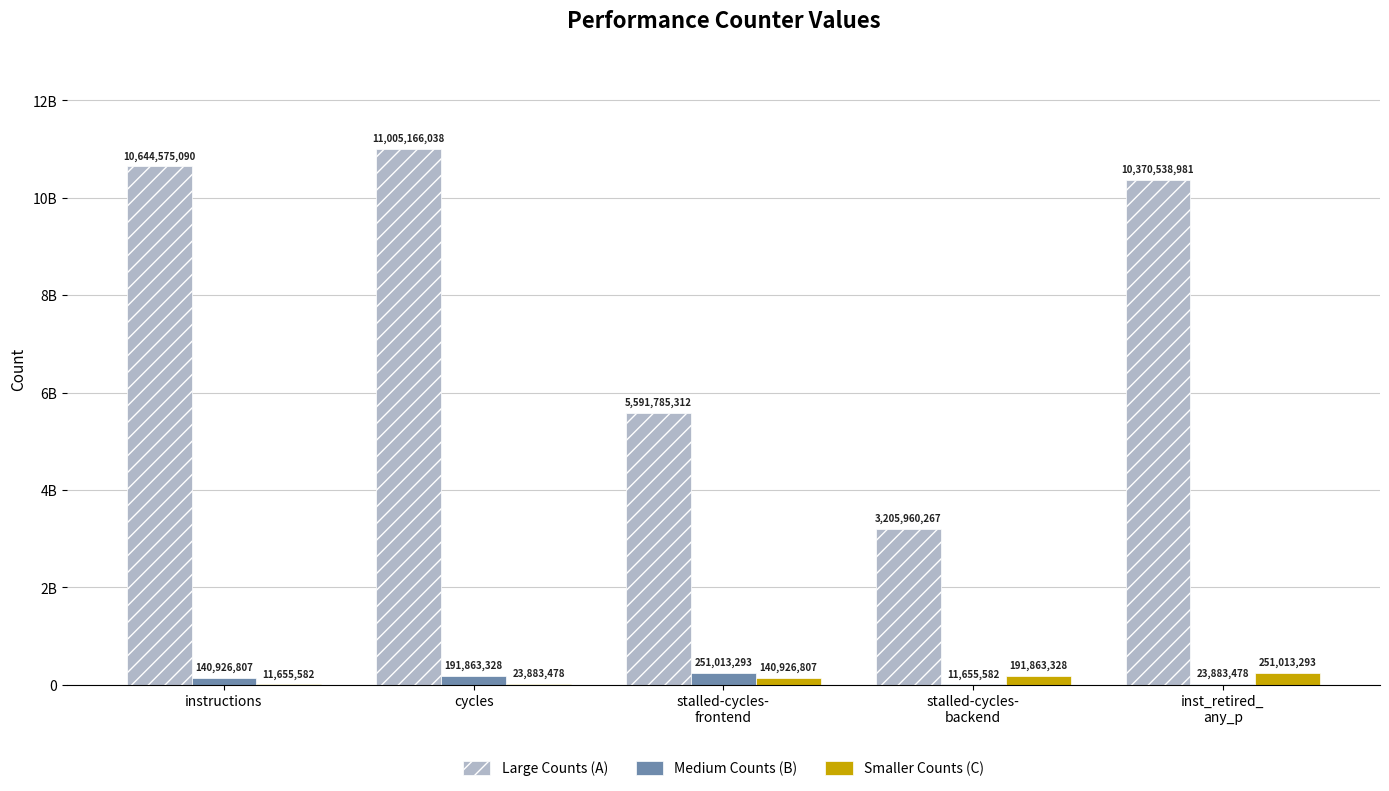

What is the difference between the maximum and minimum values in the Medium Counts (B) series?

239357711